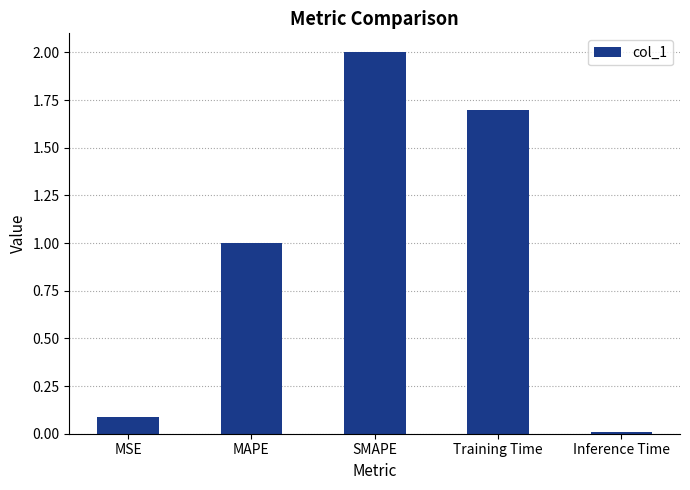

What is the greatest value displayed?

2.0